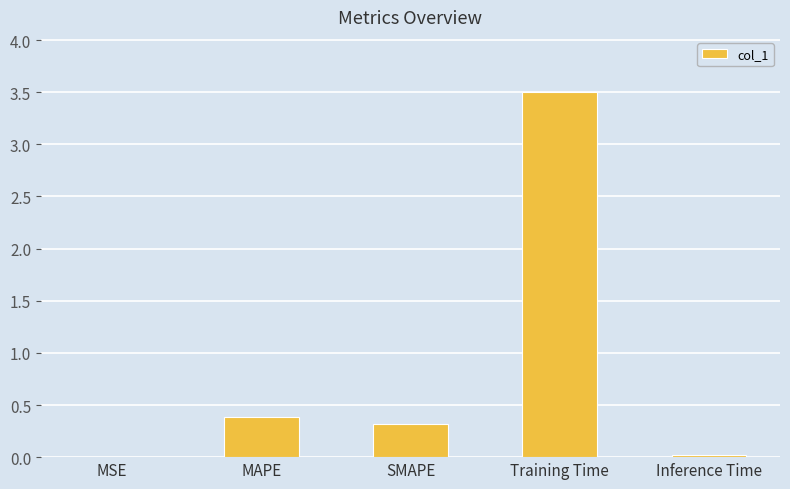

Does the chart contain stacked bars?

No